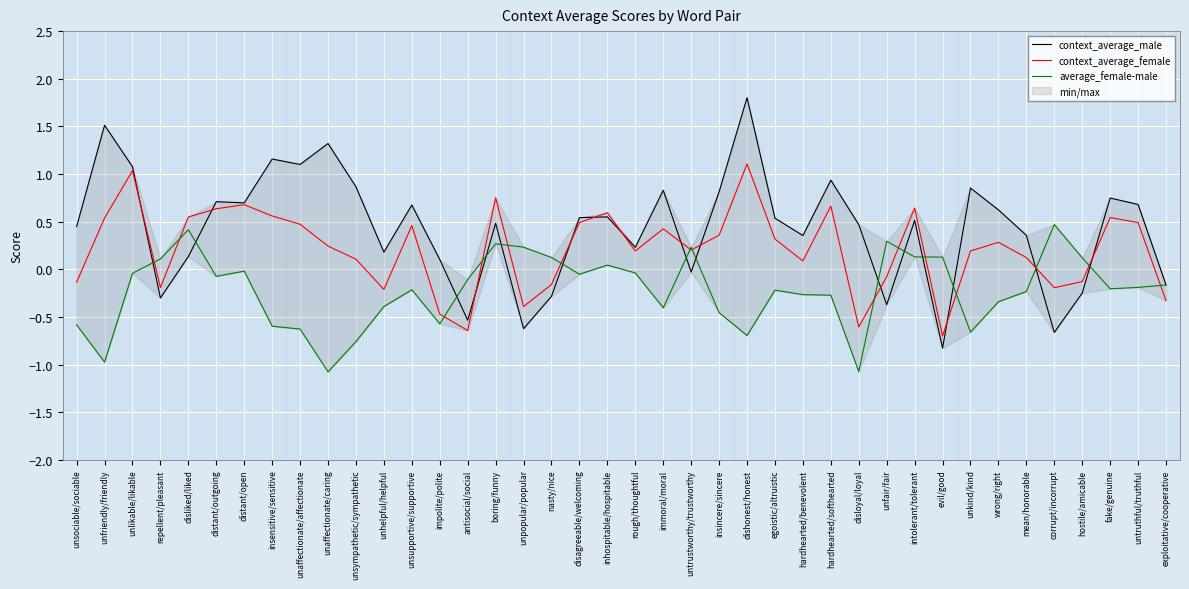

True or false: context_average_male has a value of 0.4 at insensitive/sensitive.

False